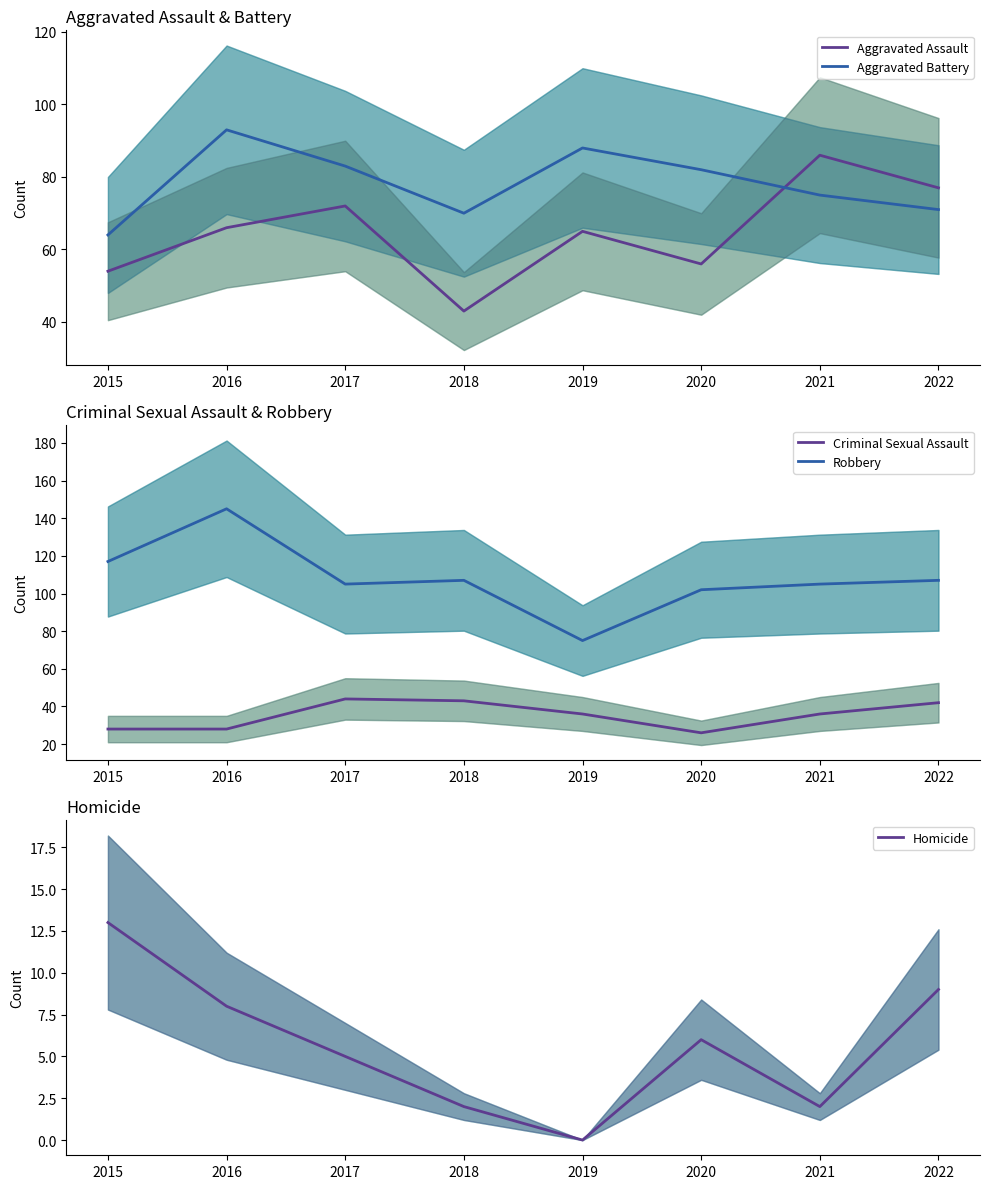

What is the spread (max minus min) of values at 2022?

98